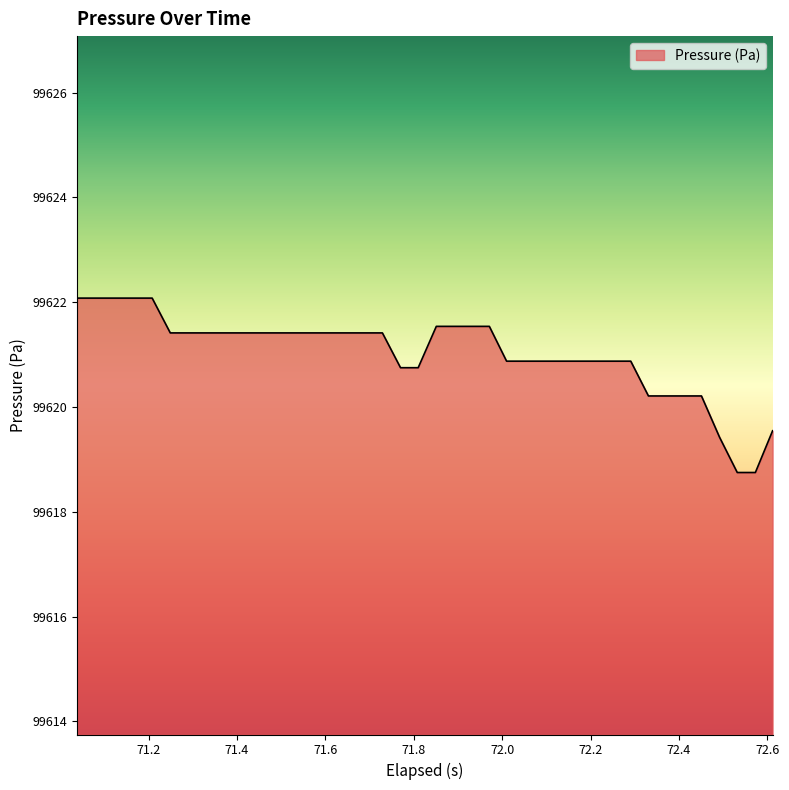

Count the number of values greater than 99621.

22